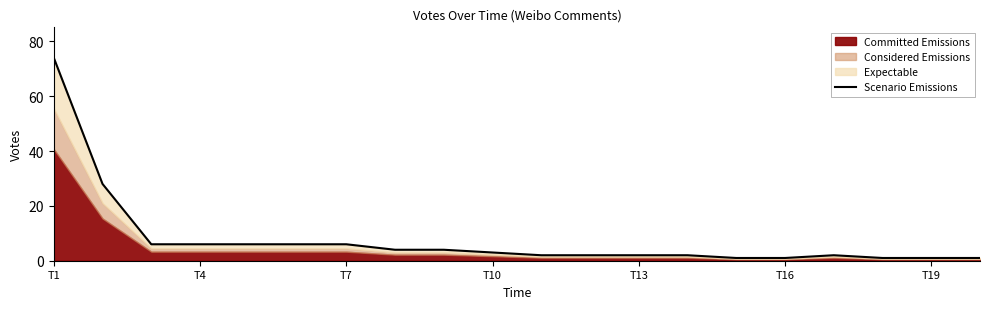

Which label corresponds to the smallest value in the chart?

14